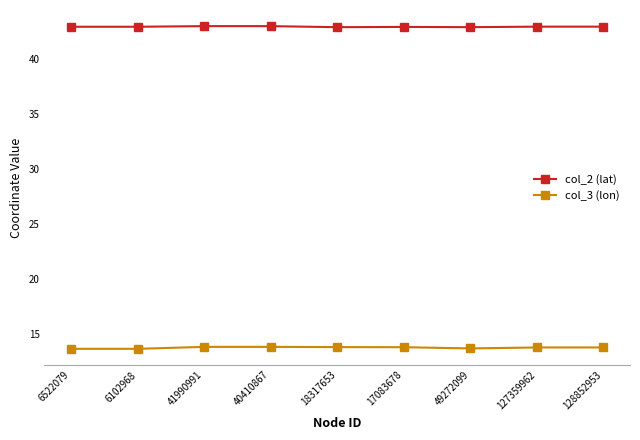

True or false: col_2 (lat) and col_3 (lon) cross at least once.

False